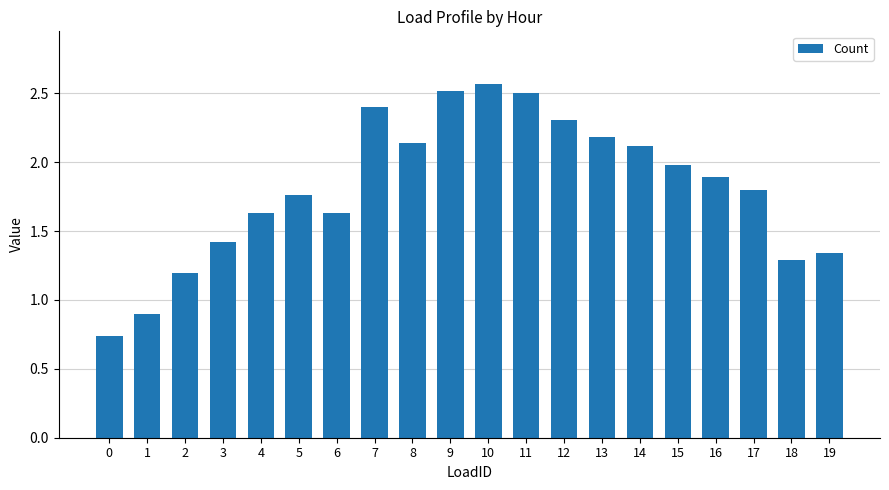

What is the change in value from 3 to 7?

+1.0